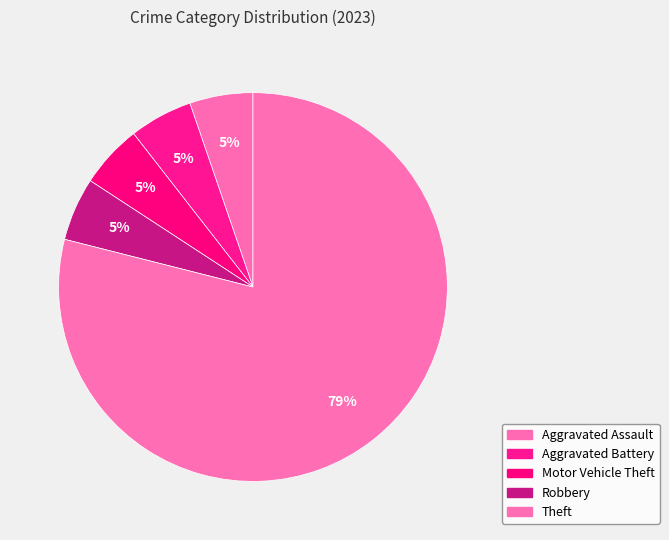

What is the smallest slice in the pie chart?

Aggravated Assault